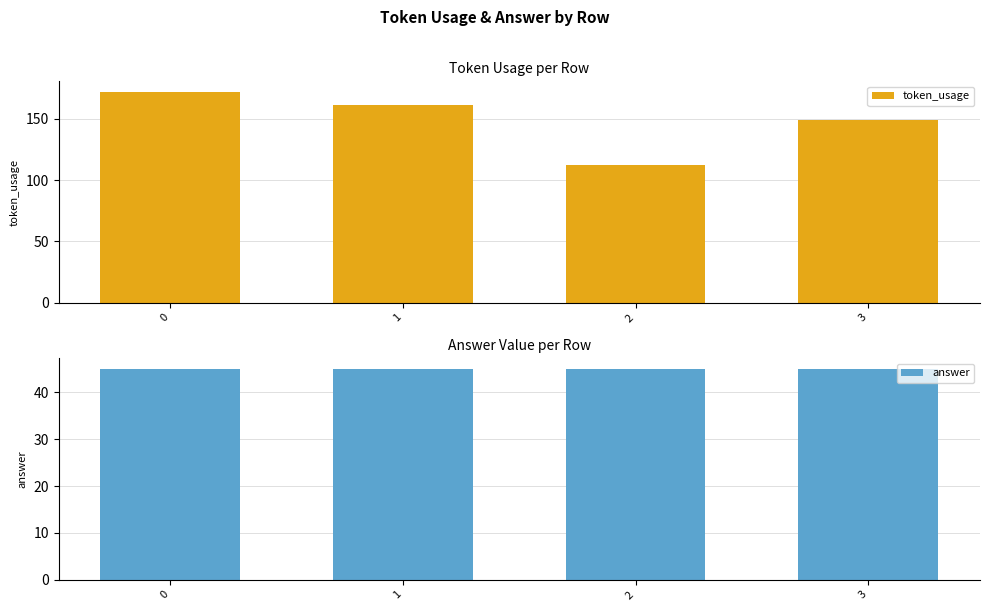

What is the average value of the answer series?

45